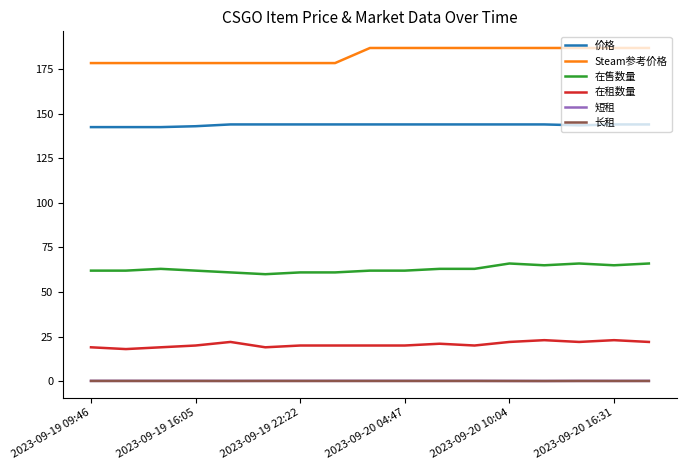

Which series has the largest total across all categories?

Steam参考价格